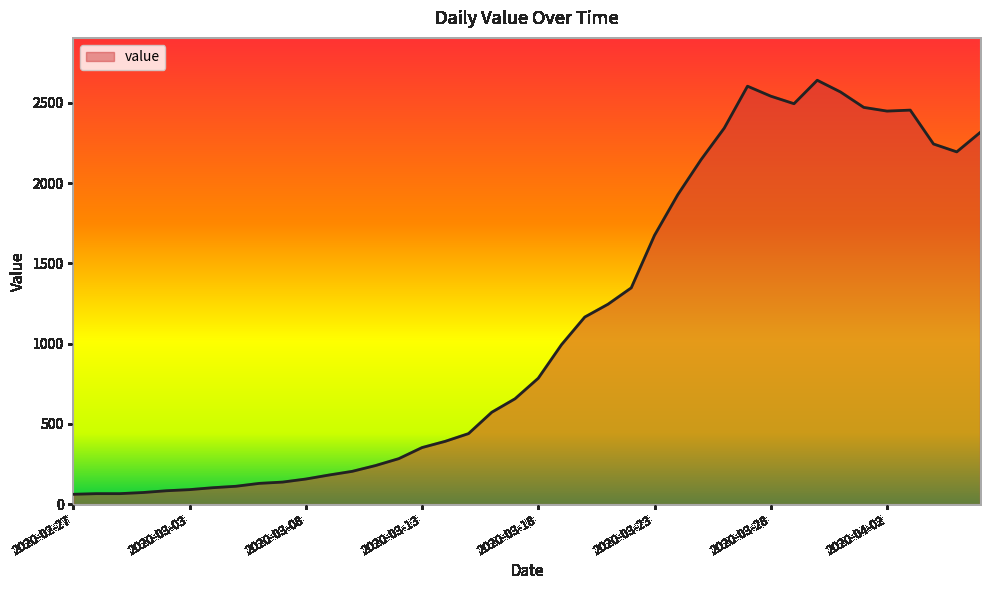

What is the smallest value displayed?

61